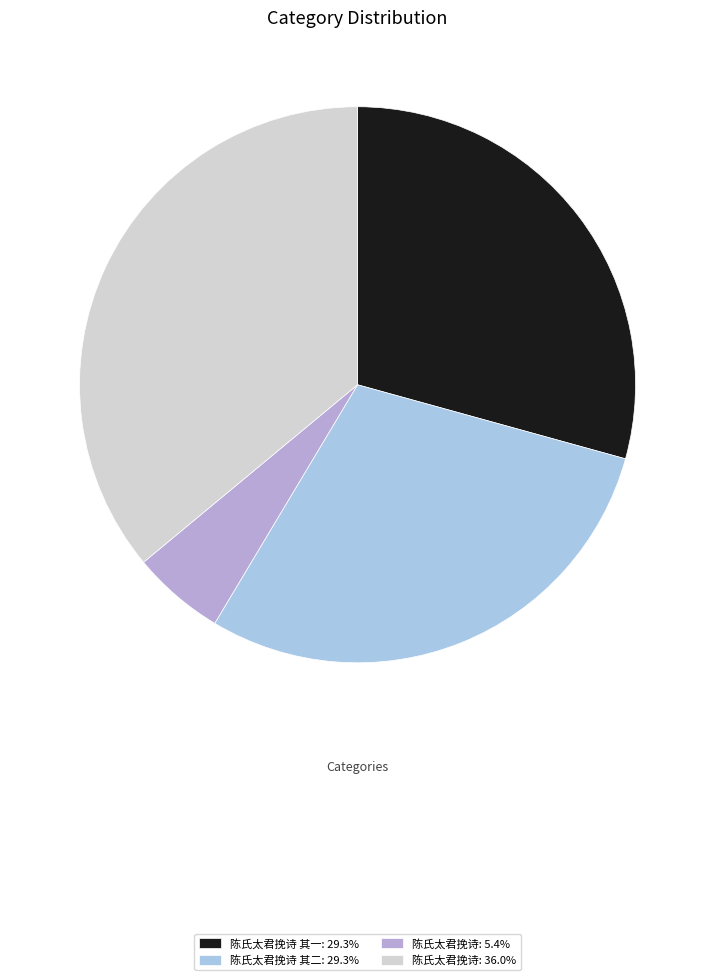

Which slice is the smallest?

陈氏太君挽诗